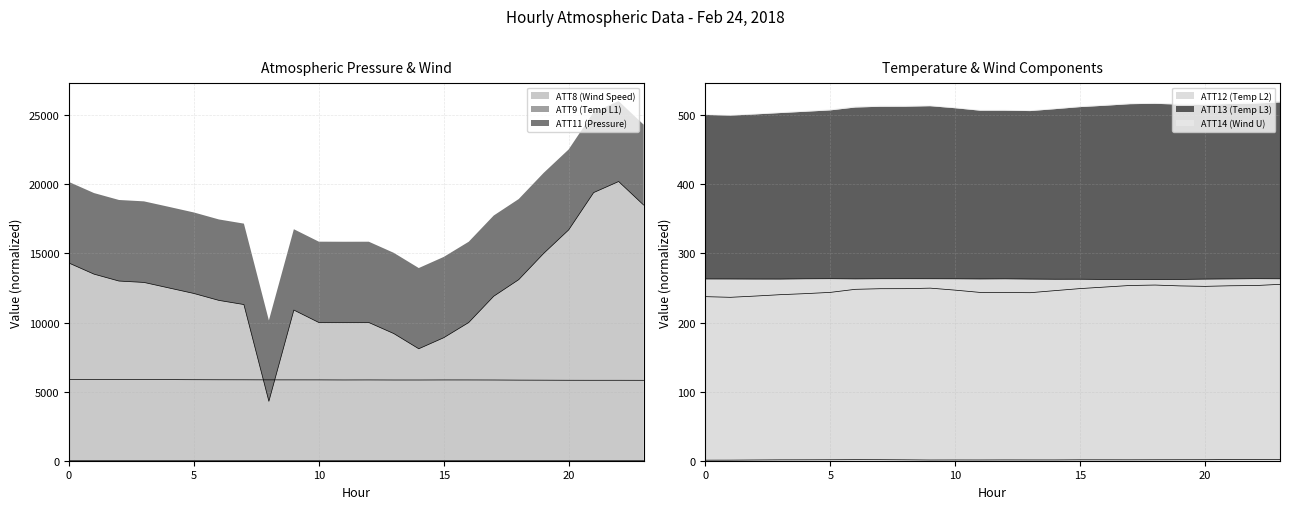

Reading left to right, list all the values displayed in this chart.

ATT8 (Wind Speed): 14300.0	13500.0	13000.0	12900.0	12500.0	12100.0	11600.0	11300.0	4300.0	10900.0	10000.0	10000.0	10000.0	9200.0	8100.0	8900.0	10000.0	11900.0	13100.0	15000.0	16700.0	19400.0	20200.0	18500.0
ATT9 (Temp L1): 0.0	0.0	0.0	0.0	0.0	0.0	0.0	0.0	0.0	0.0	0.0	0.0	0.1	0.1	0.1	0.1	0.1	0.1	0.1	0.1	0.1	0.1	0.1	0.1
ATT11 (Pressure): 5865.7	5866.6	5865.5	5865.8	5867.2	5861.1	5856.6	5854.8	5850.1	5849.3	5848.7	5843.1	5845.8	5840.7	5840.4	5845.1	5843.9	5840.5	5831.9	5827.5	5821.8	5820.5	5820.4	5818.3
ATT12 (Temp L2): 263.1	263.1	263.0	262.9	263.3	263.5	263.2	263.4	263.5	263.4	263.3	263.1	263.3	262.9	262.7	262.7	262.5	262.5	262.4	262.5	262.9	263.2	263.5	263.4
ATT13 (Temp L3): 237.5	236.6	238.4	240.4	241.9	243.7	248.1	249.0	249.1	249.8	246.9	243.6	243.4	243.2	246.2	249.2	251.4	253.7	254.3	253.1	252.4	253.2	253.6	255.3
ATT14 (Wind U): 0.8	0.9	1.1	1.2	1.3	1.4	1.5	1.4	1.3	1.0	1.1	1.1	1.1	1.1	1.1	1.3	1.3	1.3	1.3	1.4	1.4	1.6	1.9	1.9